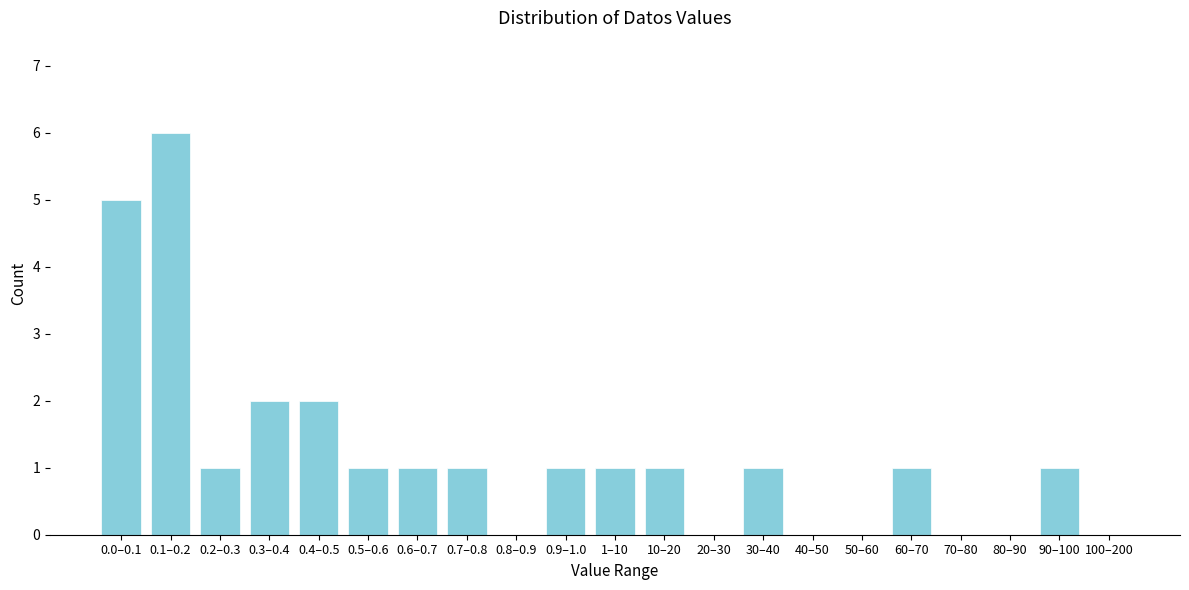

Reading left to right, what are all the values shown in this chart?

0.0–0.1=5	0.1–0.2=6	0.2–0.3=1	0.3–0.4=2	0.4–0.5=2	0.5–0.6=1	0.6–0.7=1	0.7–0.8=1	0.8–0.9=0	0.9–1.0=1	1–10=1	10–20=1	20–30=0	30–40=1	40–50=0	50–60=0	60–70=1	70–80=0	80–90=0	90–100=1	100–200=0